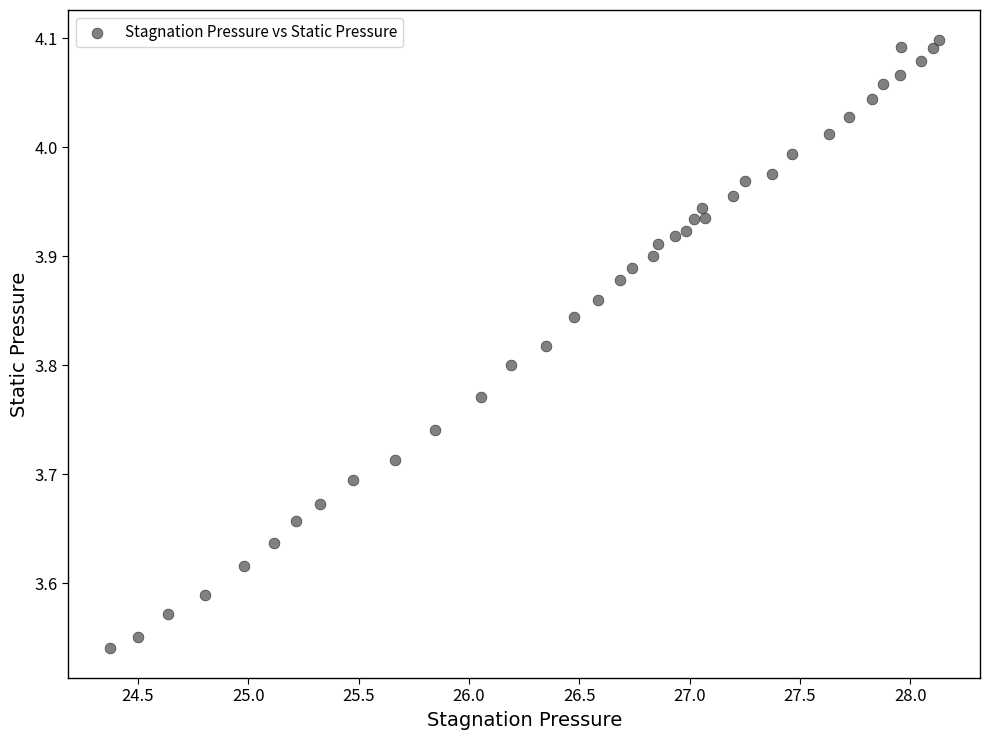

What is the range of Y values (max minus min)?

0.6